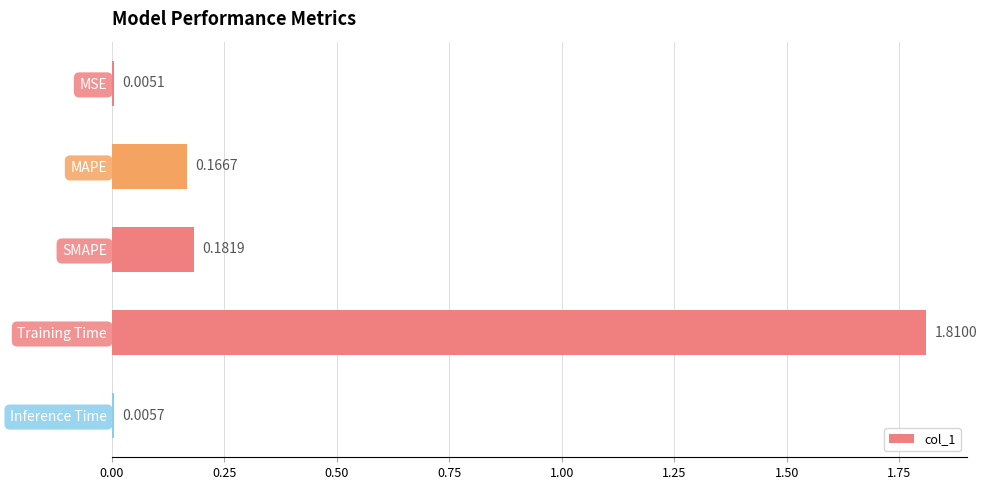

Which category has the highest value across all series?

Training Time